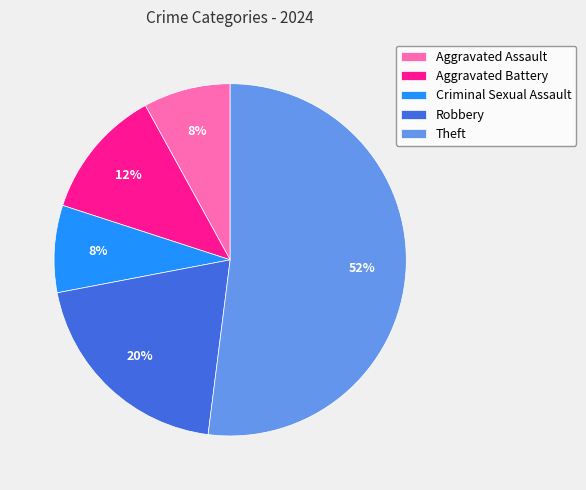

Approximately how many times larger is the value at Aggravated Assault compared to Theft?

0.2